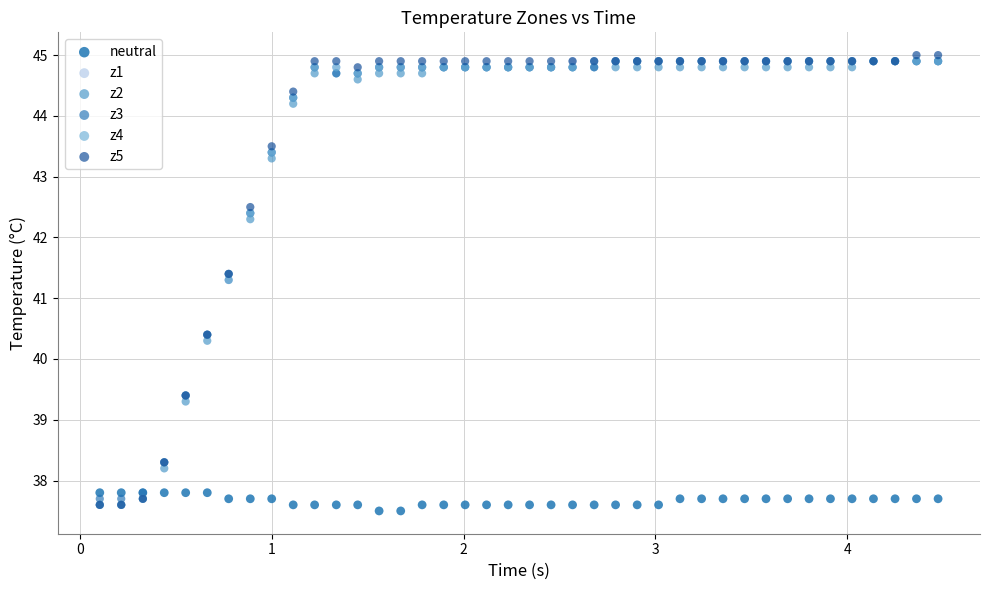

Which series reaches the maximum Y coordinate?

z5